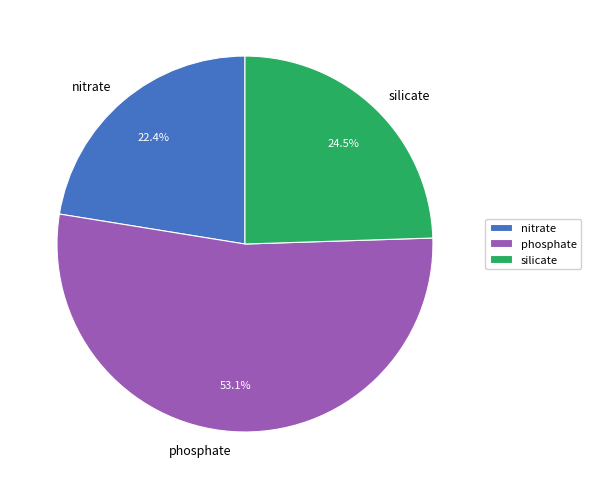

Is the sum of phosphate and silicate greater than half?

Yes